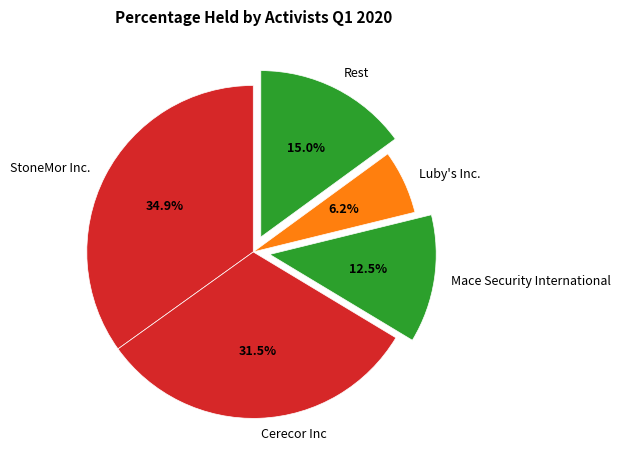

Which slice is the smallest?

Luby's Inc.